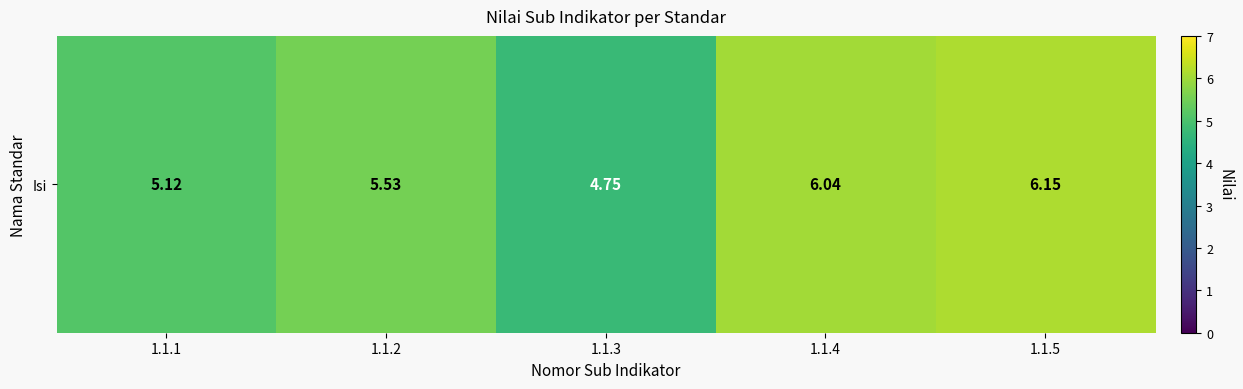

The chart shows a value of 7.7 at 1.1.1. True or false?

False